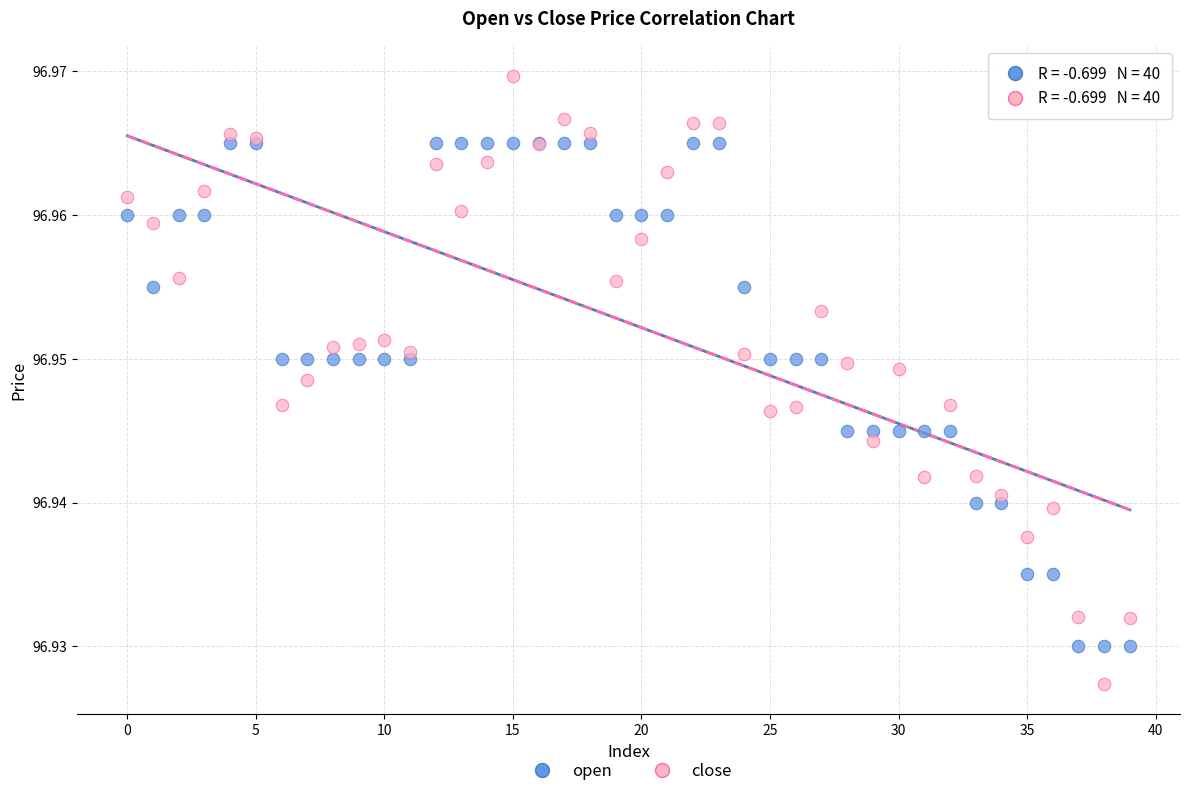

Which series reaches the minimum Y coordinate?

close